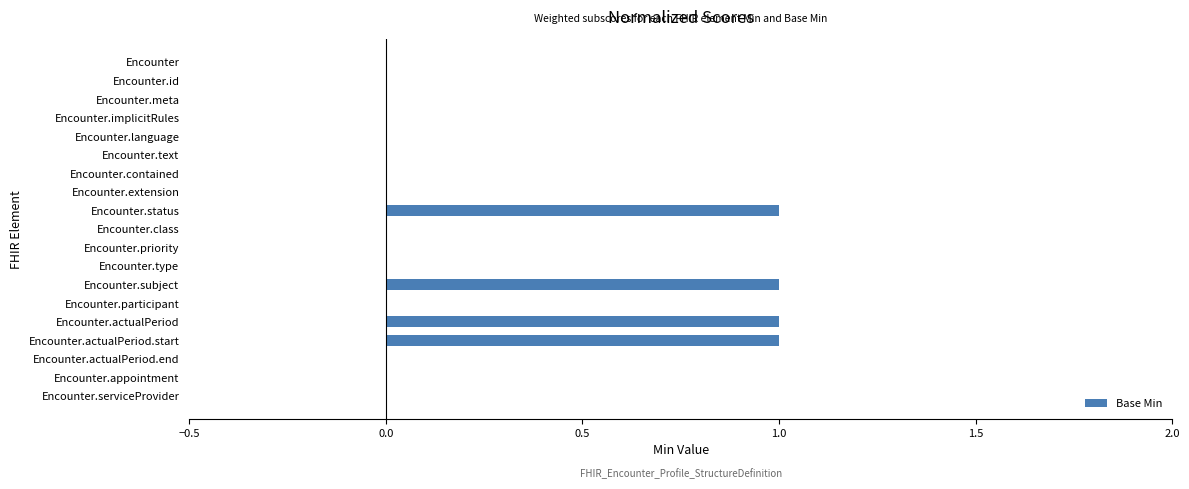

Which has a higher value, Encounter.implicitRules or Encounter.actualPeriod.start?

Encounter.actualPeriod.start